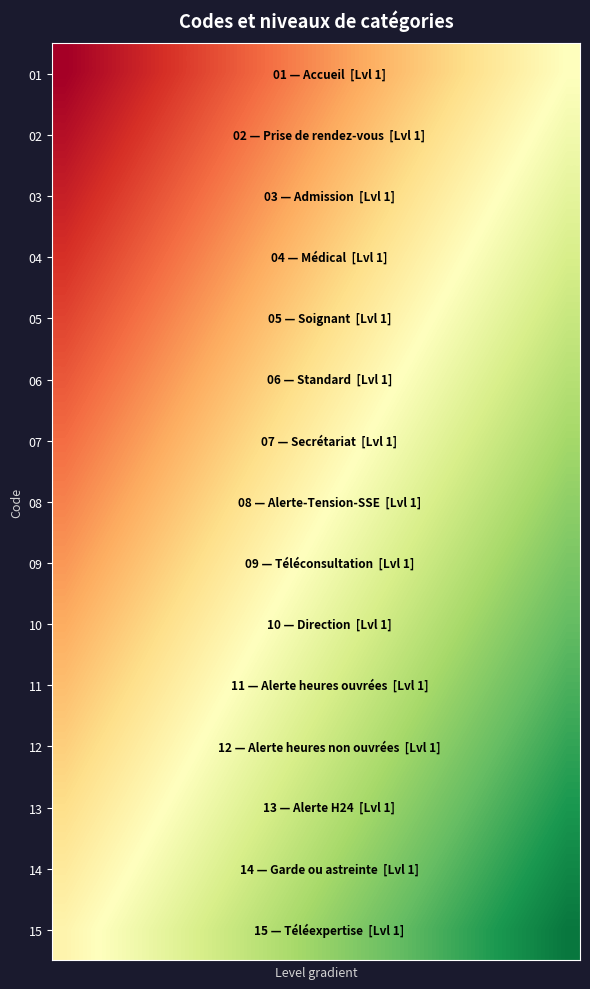

Reading left to right, what are all the values shown in this chart?

row_0: 0=0.0	1=0.0	2=0.1	3=0.1	4=0.1	5=0.1	6=0.2	7=0.2	8=0.2	9=0.2	10=0.3	11=0.3	12=0.3	13=0.3	14=0.4	15=0.4	16=0.4	17=0.4	18=0.5	19=0.5
row_1: 0=0.0	1=0.1	2=0.1	3=0.1	4=0.1	5=0.2	6=0.2	7=0.2	8=0.2	9=0.3	10=0.3	11=0.3	12=0.3	13=0.4	14=0.4	15=0.4	16=0.5	17=0.5	18=0.5	19=0.5
row_2: 0=0.1	1=0.1	2=0.1	3=0.1	4=0.2	5=0.2	6=0.2	7=0.3	8=0.3	9=0.3	10=0.3	11=0.4	12=0.4	13=0.4	14=0.4	15=0.5	16=0.5	17=0.5	18=0.5	19=0.6
row_3: 0=0.1	1=0.1	2=0.2	3=0.2	4=0.2	5=0.2	6=0.3	7=0.3	8=0.3	9=0.3	10=0.4	11=0.4	12=0.4	13=0.4	14=0.5	15=0.5	16=0.5	17=0.5	18=0.6	19=0.6
row_4: 0=0.1	1=0.2	2=0.2	3=0.2	4=0.2	5=0.3	6=0.3	7=0.3	8=0.3	9=0.4	10=0.4	11=0.4	12=0.4	13=0.5	14=0.5	15=0.5	16=0.6	17=0.6	18=0.6	19=0.6
row_5: 0=0.2	1=0.2	2=0.2	3=0.2	4=0.3	5=0.3	6=0.3	7=0.4	8=0.4	9=0.4	10=0.4	11=0.5	12=0.5	13=0.5	14=0.5	15=0.6	16=0.6	17=0.6	18=0.6	19=0.7
row_6: 0=0.2	1=0.2	2=0.3	3=0.3	4=0.3	5=0.3	6=0.4	7=0.4	8=0.4	9=0.4	10=0.5	11=0.5	12=0.5	13=0.5	14=0.6	15=0.6	16=0.6	17=0.6	18=0.7	19=0.7
row_7: 0=0.2	1=0.3	2=0.3	3=0.3	4=0.3	5=0.4	6=0.4	7=0.4	8=0.4	9=0.5	10=0.5	11=0.5	12=0.5	13=0.6	14=0.6	15=0.6	16=0.7	17=0.7	18=0.7	19=0.7
row_8: 0=0.3	1=0.3	2=0.3	3=0.3	4=0.4	5=0.4	6=0.4	7=0.5	8=0.5	9=0.5	10=0.5	11=0.6	12=0.6	13=0.6	14=0.6	15=0.7	16=0.7	17=0.7	18=0.7	19=0.8
row_9: 0=0.3	1=0.3	2=0.4	3=0.4	4=0.4	5=0.4	6=0.5	7=0.5	8=0.5	9=0.5	10=0.6	11=0.6	12=0.6	13=0.6	14=0.7	15=0.7	16=0.7	17=0.7	18=0.8	19=0.8
row_10: 0=0.3	1=0.4	2=0.4	3=0.4	4=0.4	5=0.5	6=0.5	7=0.5	8=0.5	9=0.6	10=0.6	11=0.6	12=0.6	13=0.7	14=0.7	15=0.7	16=0.8	17=0.8	18=0.8	19=0.8
row_11: 0=0.4	1=0.4	2=0.4	3=0.4	4=0.5	5=0.5	6=0.5	7=0.6	8=0.6	9=0.6	10=0.6	11=0.7	12=0.7	13=0.7	14=0.7	15=0.8	16=0.8	17=0.8	18=0.8	19=0.9
row_12: 0=0.4	1=0.4	2=0.5	3=0.5	4=0.5	5=0.5	6=0.6	7=0.6	8=0.6	9=0.6	10=0.7	11=0.7	12=0.7	13=0.7	14=0.8	15=0.8	16=0.8	17=0.8	18=0.9	19=0.9
row_13: 0=0.4	1=0.5	2=0.5	3=0.5	4=0.5	5=0.6	6=0.6	7=0.6	8=0.6	9=0.7	10=0.7	11=0.7	12=0.7	13=0.8	14=0.8	15=0.8	16=0.9	17=0.9	18=0.9	19=0.9
row_14: 0=0.5	1=0.5	2=0.5	3=0.5	4=0.6	5=0.6	6=0.6	7=0.7	8=0.7	9=0.7	10=0.7	11=0.8	12=0.8	13=0.8	14=0.8	15=0.9	16=0.9	17=0.9	18=0.9	19=1.0